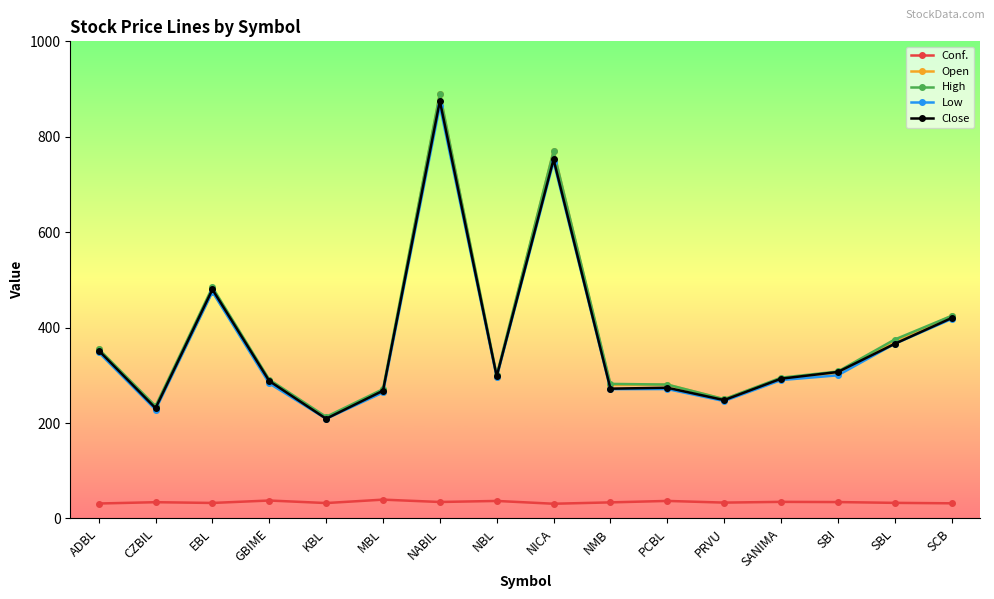

Between PCBL and SBL, which series saw the biggest shift?

Low